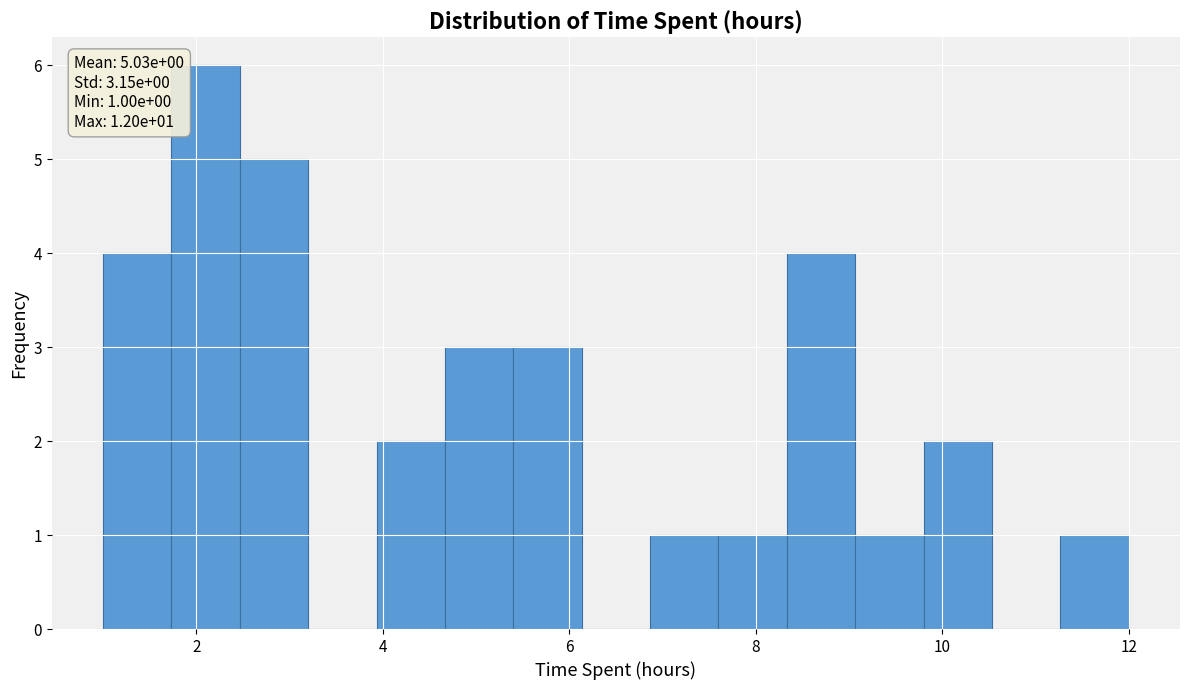

Read against the x-axis, roughly where is the centre of the tallest bar?

2.2